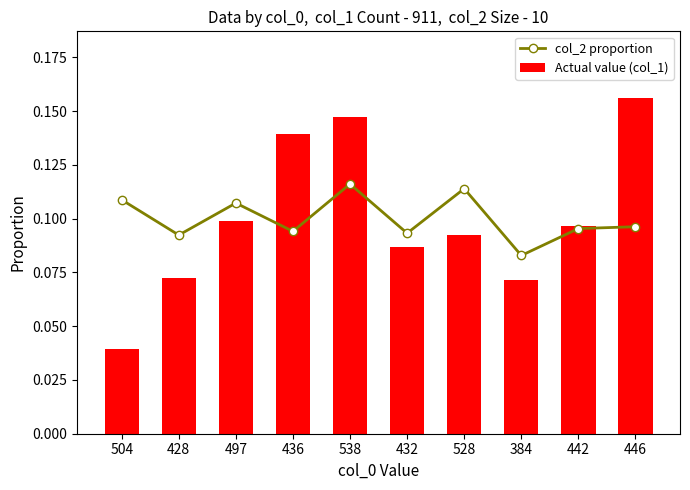

What position from the right is 528?

4